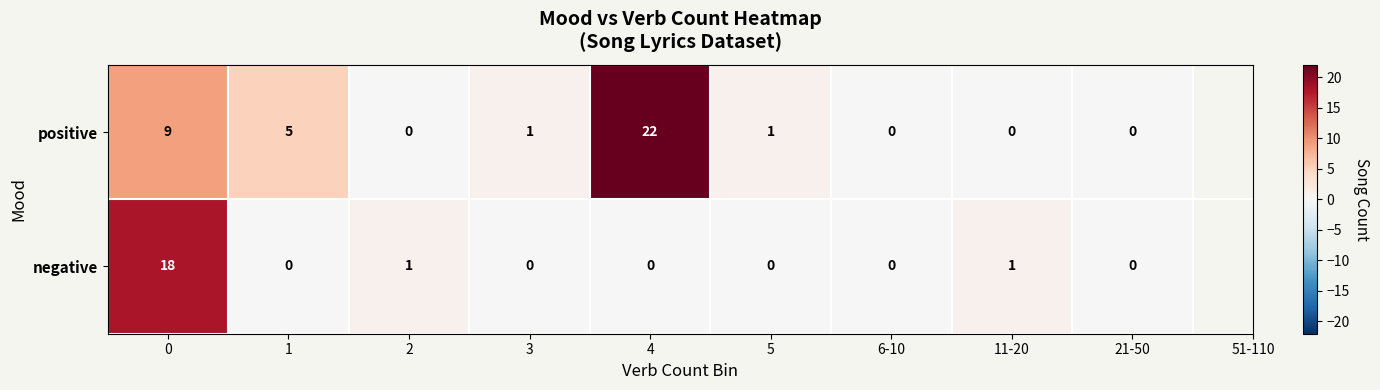

Between 1 and 2, which series saw the biggest shift?

positive